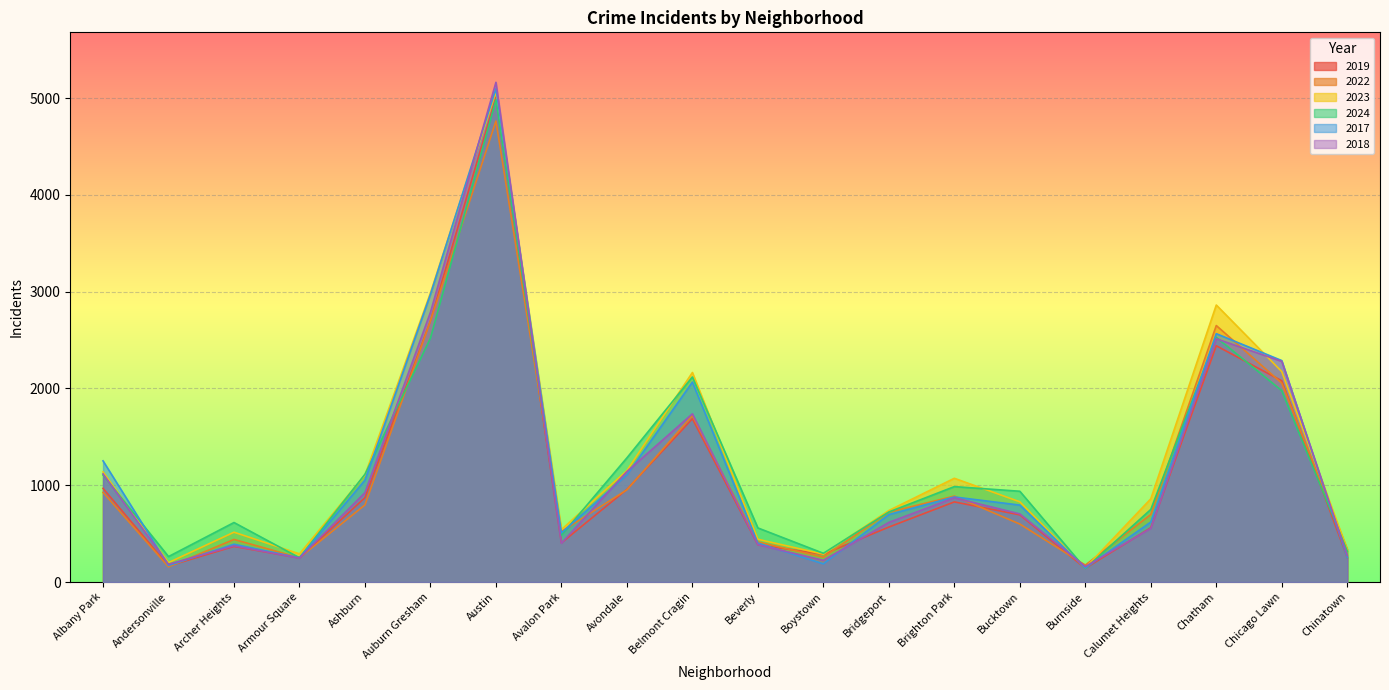

What is the spread (max minus min) of values at Andersonville?

106